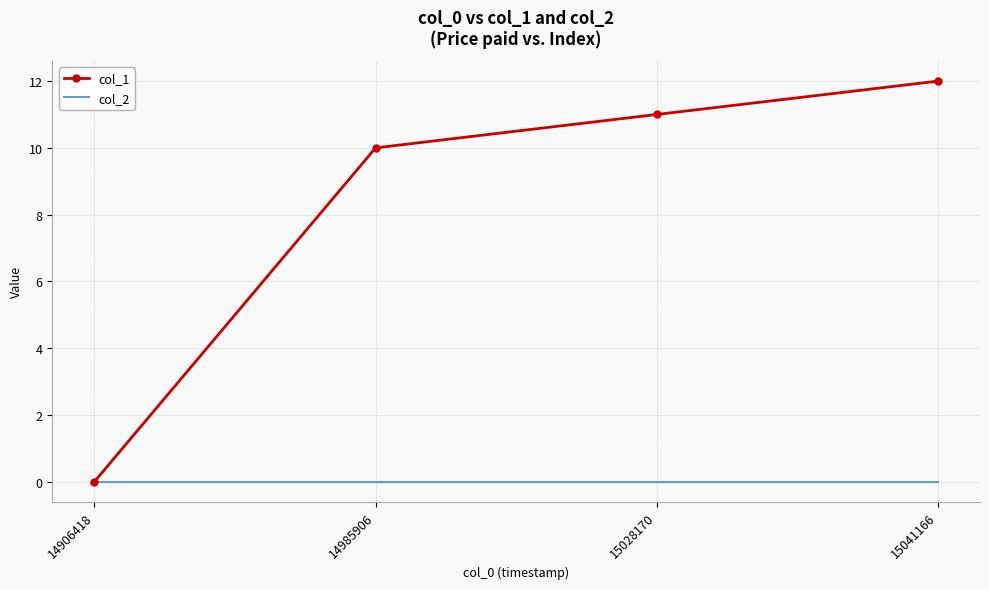

At which category is the sum across all series the highest?

15041166